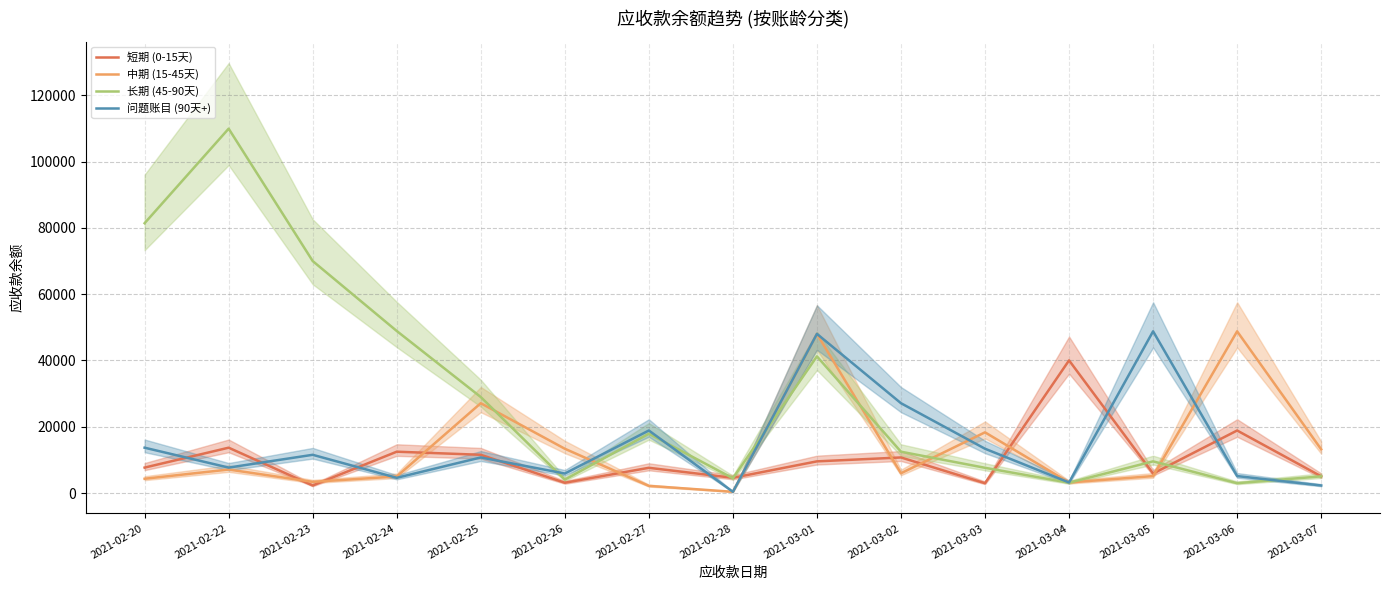

How many lines are shown in the chart?

4